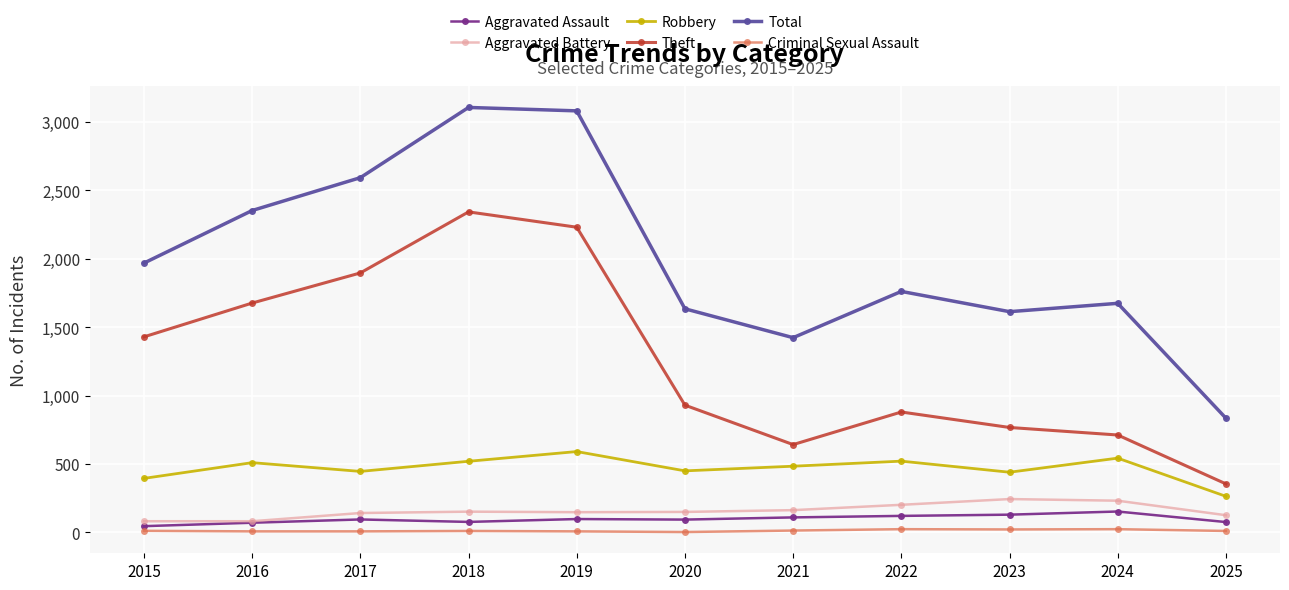

What is the total value across all series at 2017?

5179